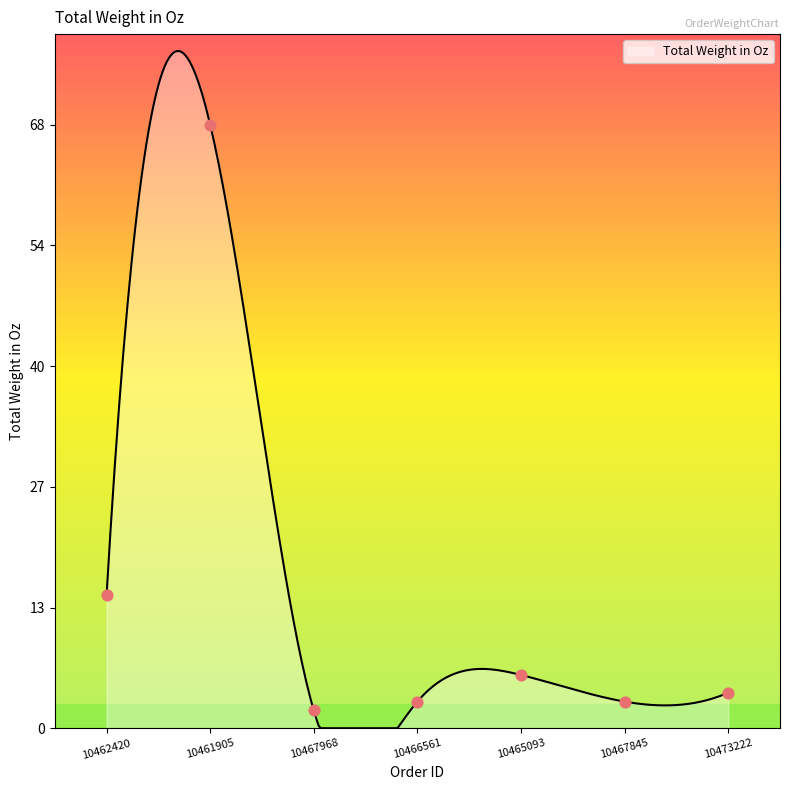

Approximately how many times larger is the value at 10461905 compared to 10473222?

17.0